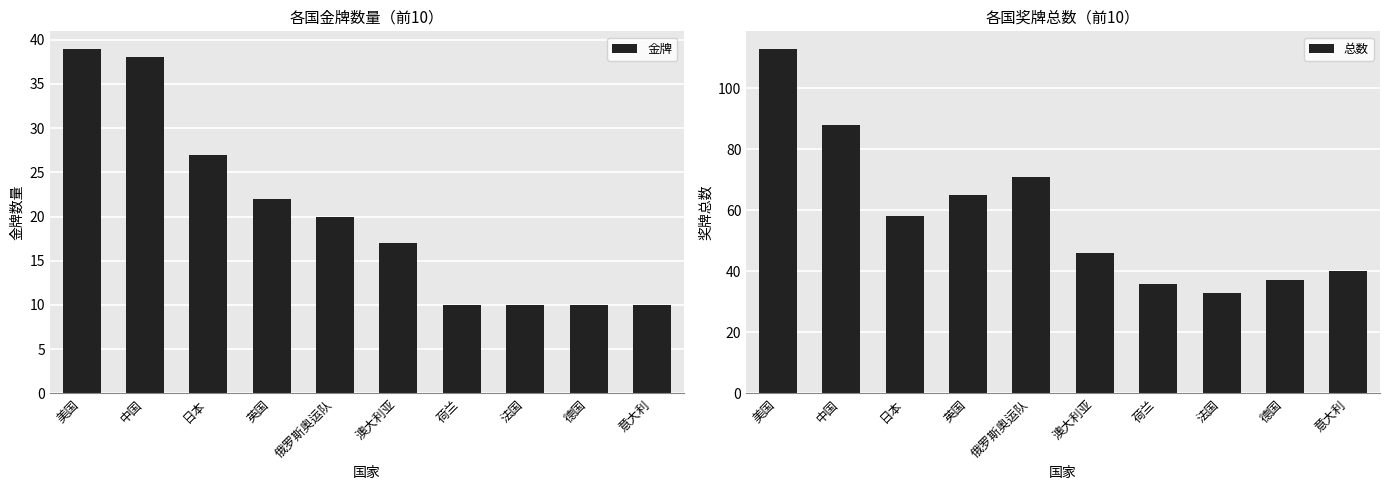

At which label is 金牌 closest to 24?

英国